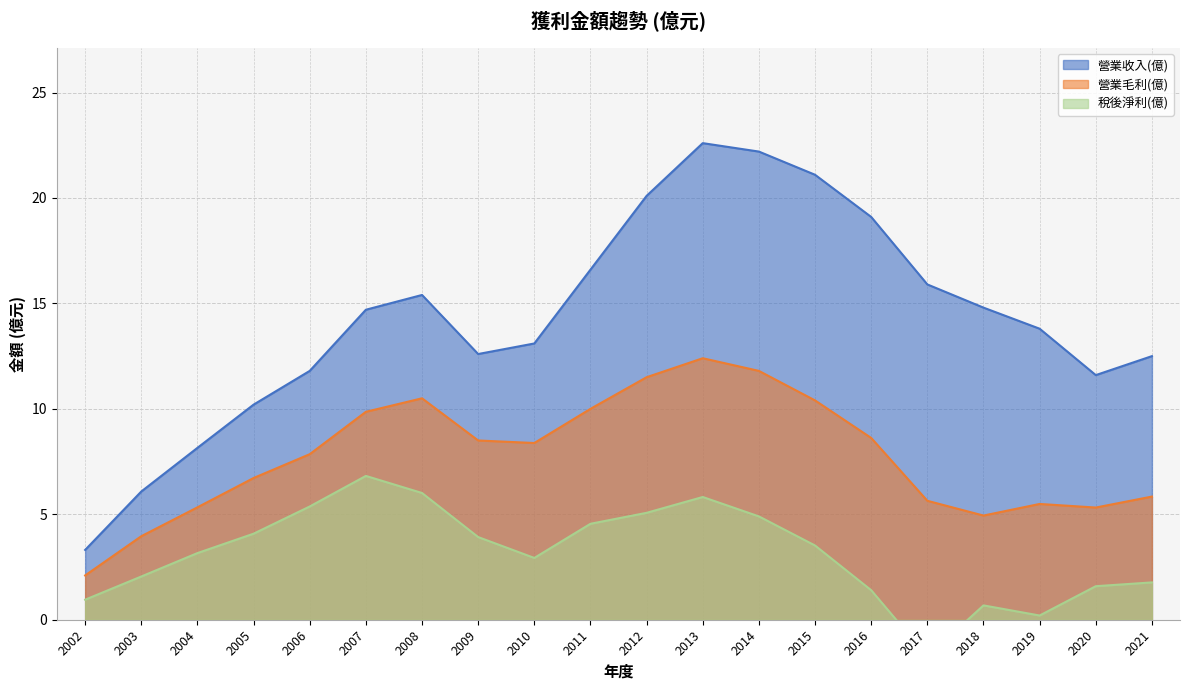

Reading right to left, list all the values displayed in this chart.

營業收入(億): 2021=12.5	2020=11.6	2019=13.8	2018=14.8	2017=15.9	2016=19.1	2015=21.1	2014=22.2	2013=22.6	2012=20.1	2011=16.6	2010=13.1	2009=12.6	2008=15.4	2007=14.7	2006=11.8	2005=10.2	2004=8.2	2003=6.1	2002=3.3
營業毛利(億): 2021=5.8	2020=5.3	2019=5.5	2018=4.9	2017=5.6	2016=8.6	2015=10.4	2014=11.8	2013=12.4	2012=11.5	2011=10.0	2010=8.4	2009=8.5	2008=10.5	2007=9.9	2006=7.8	2005=6.7	2004=5.3	2003=4.0	2002=2.1
稅後淨利(億): 2021=1.8	2020=1.6	2019=0.2	2018=0.7	2017=-1.8	2016=1.4	2015=3.5	2014=4.9	2013=5.8	2012=5.1	2011=4.5	2010=2.9	2009=3.9	2008=6.0	2007=6.8	2006=5.4	2005=4.1	2004=3.2	2003=2.0	2002=0.9